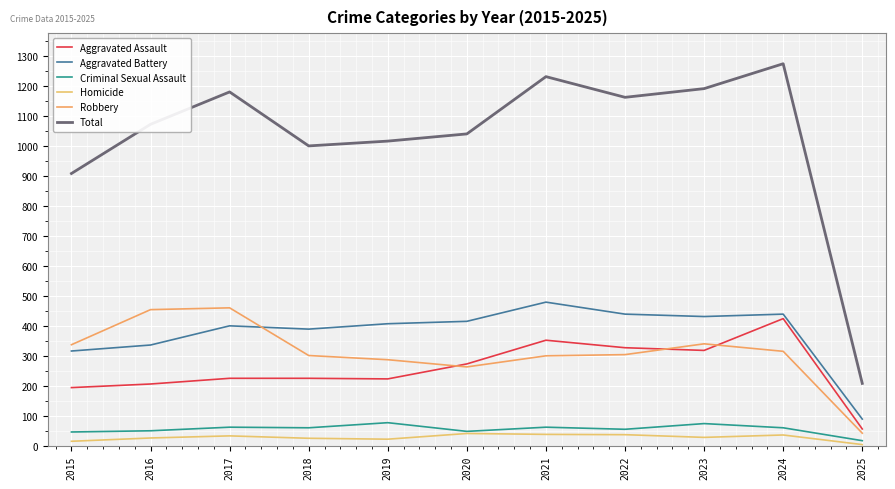

Does the chart display data point markers on the line(s)?

No